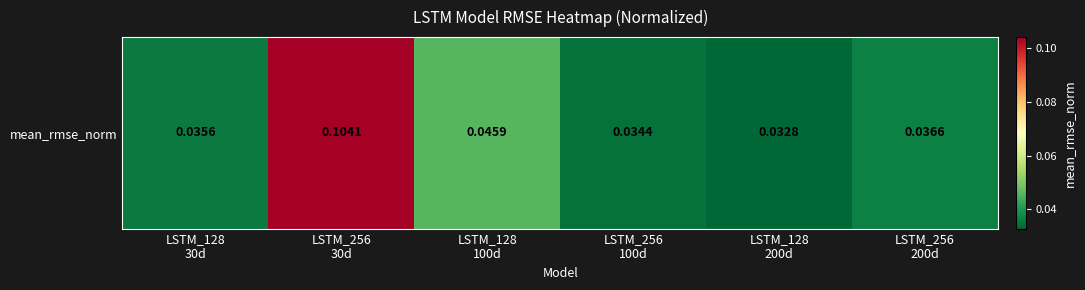

True or false: the data shows 0.0 at LSTM_128
30d.

True